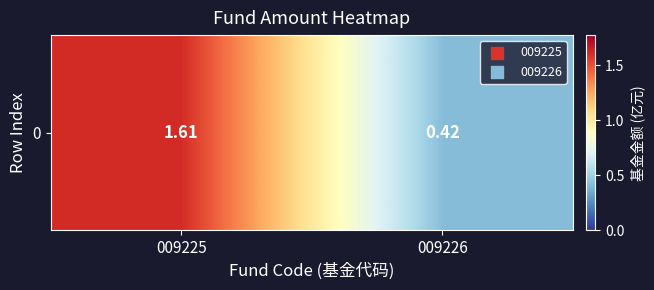

Is it true that the value at 009226 is 0.4?

True